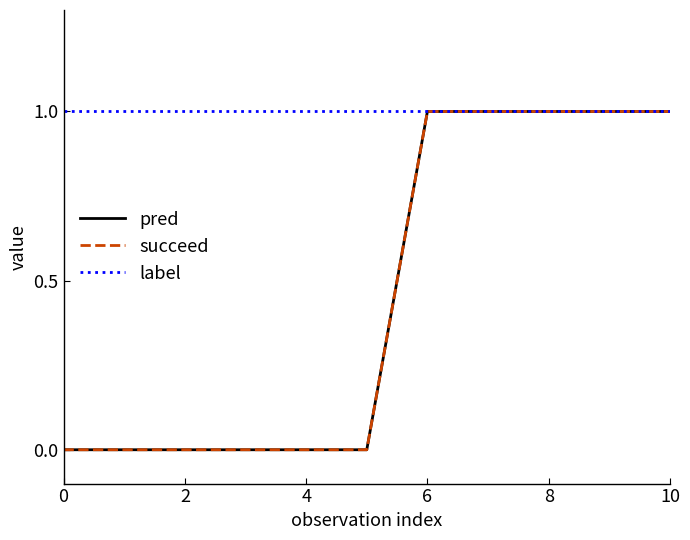

Does the chart display data point markers on the line(s)?

No